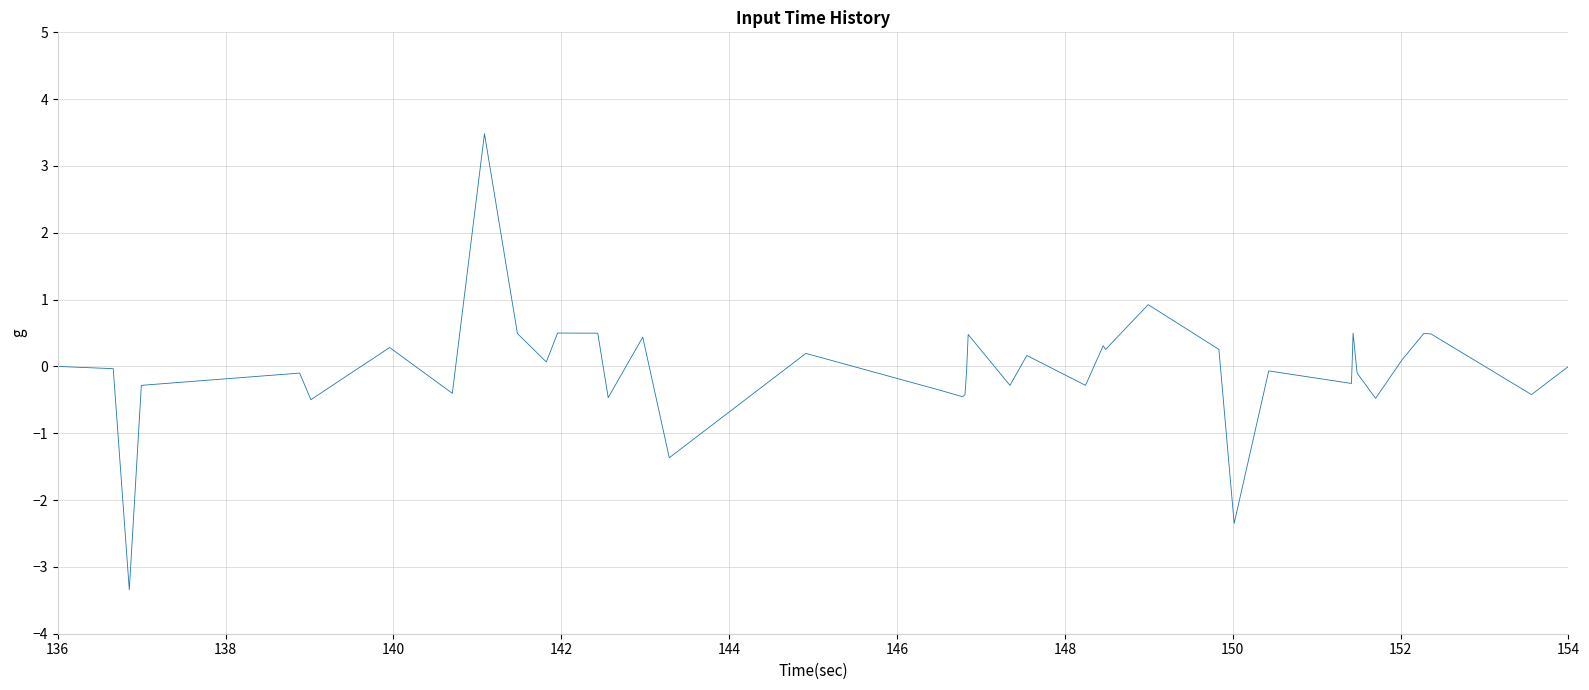

What is the difference between the maximum and minimum values?

6.8